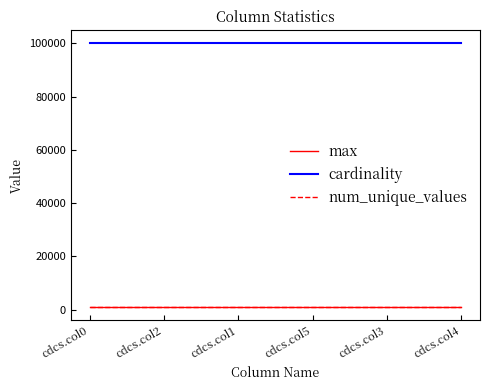

True or false: cardinality has more than 2 interior local peaks.

False